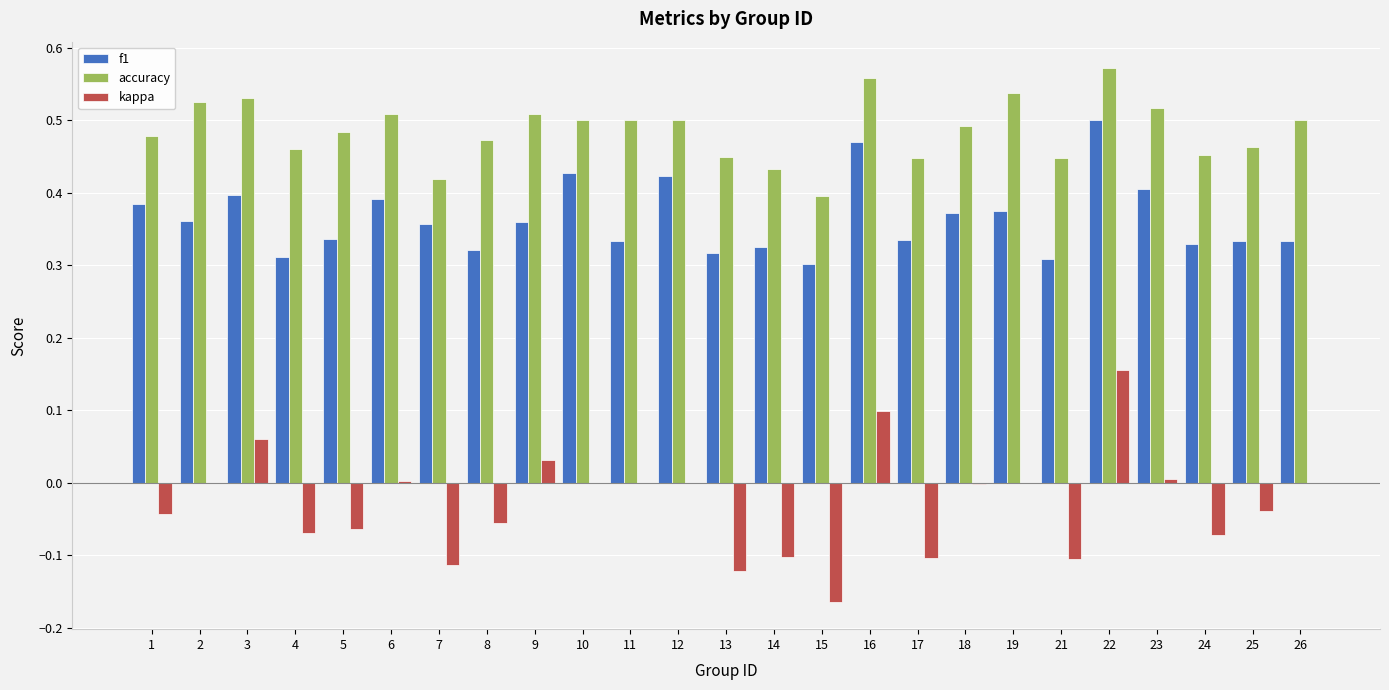

What is the total value across all series at 16?

1.1